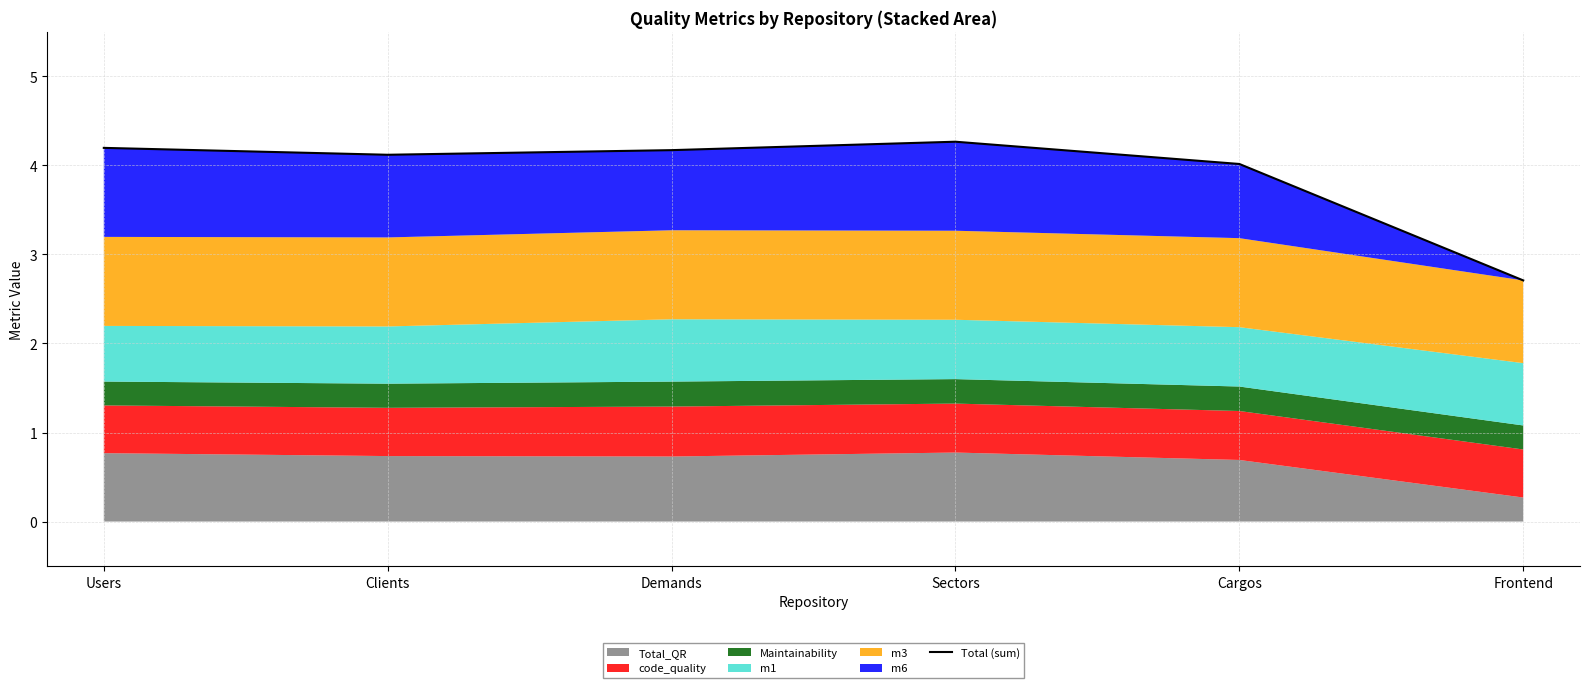

Reading left to right, what are all the values shown in this chart?

4.2	4.1	4.2	4.3	4.0	2.7